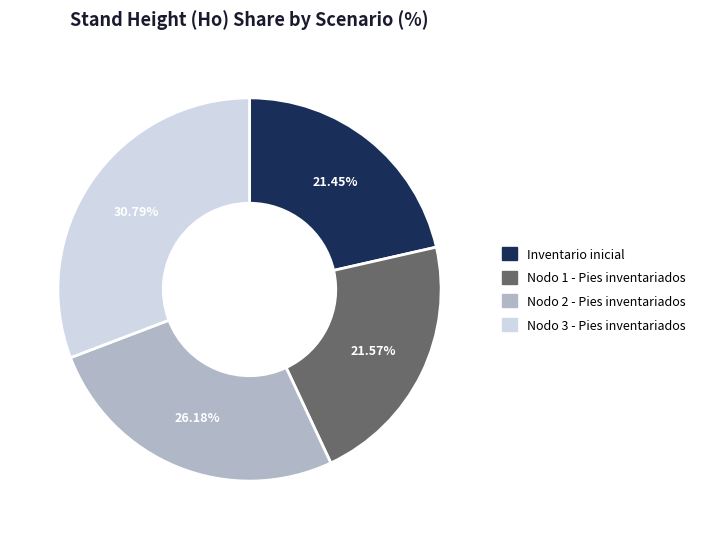

Does Nodo 2 - Pies inventariados represent more than half of the total?

No